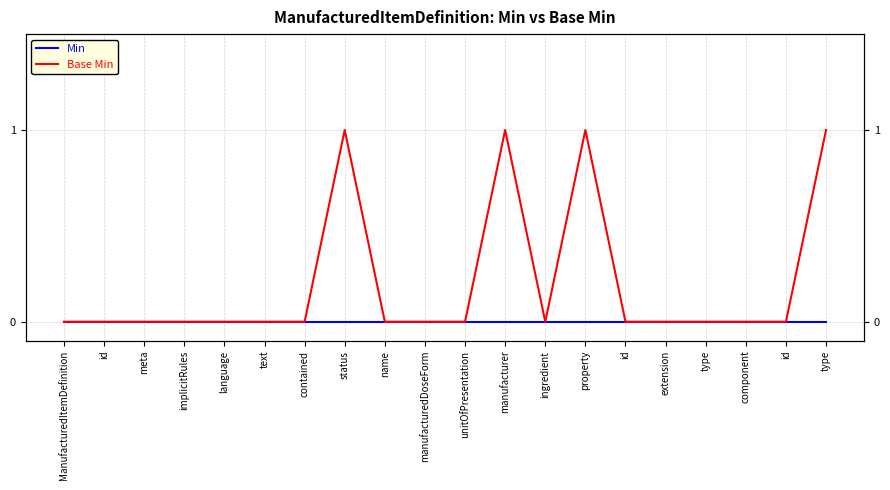

Which series has the widest spread of values?

Base Min